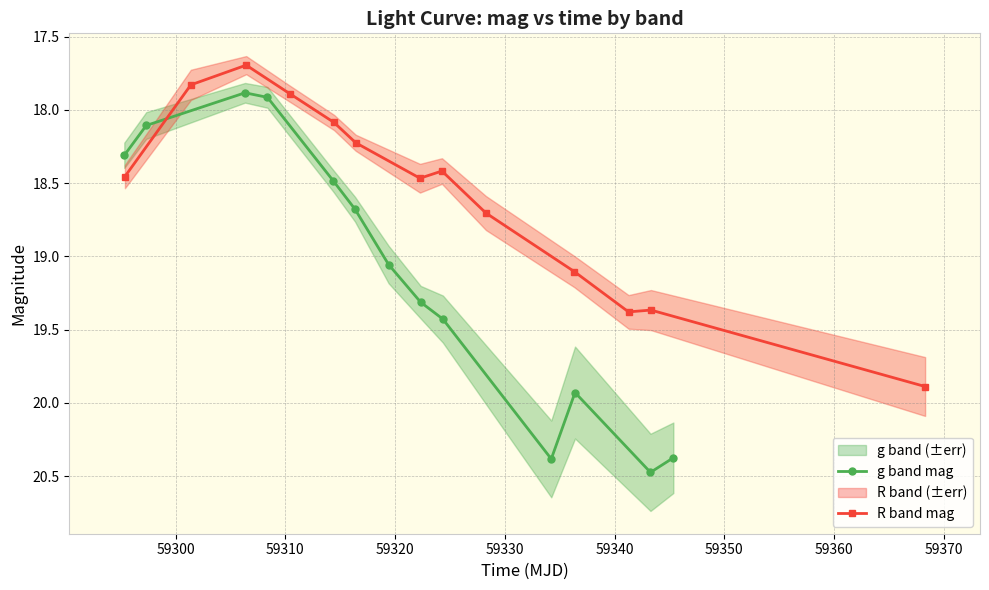

What is the value of the g band mag point at the 2nd from the left?

18.1